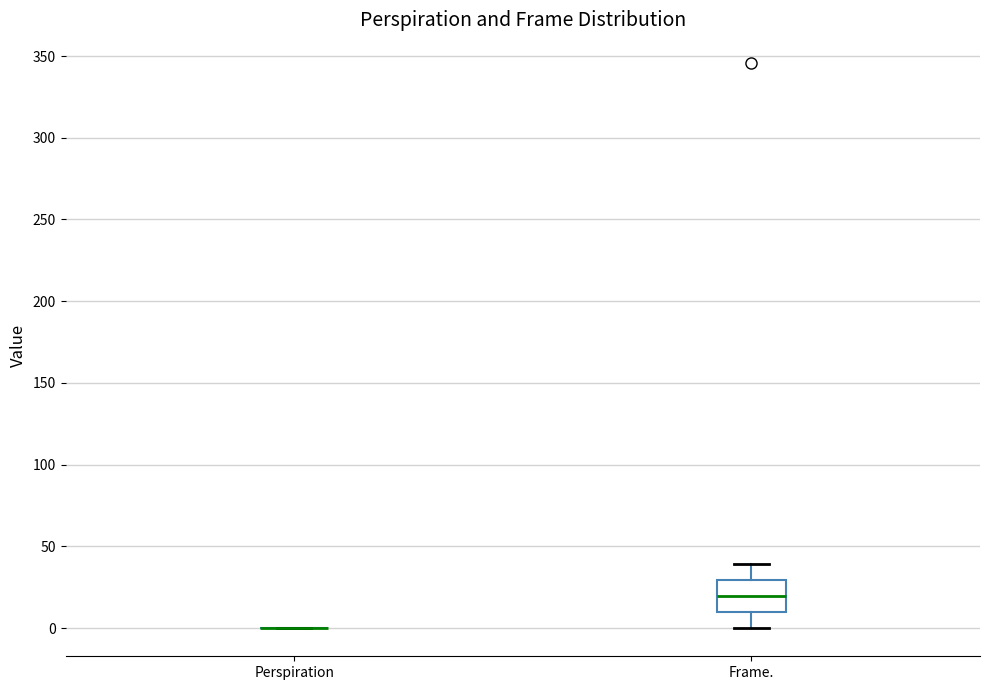

Reading left to right, transcribe this box plot: for each box, give where its median line is, the range the box spans, and where its two whiskers end, as read against the y-axis. The values are not printed on the chart, so give them approximately, as read against the axis.

Perspiration: box collapsed to a line at 0, whiskers 0 to 0
Frame.: median 20, box 10 to 30, whiskers 0 to 40